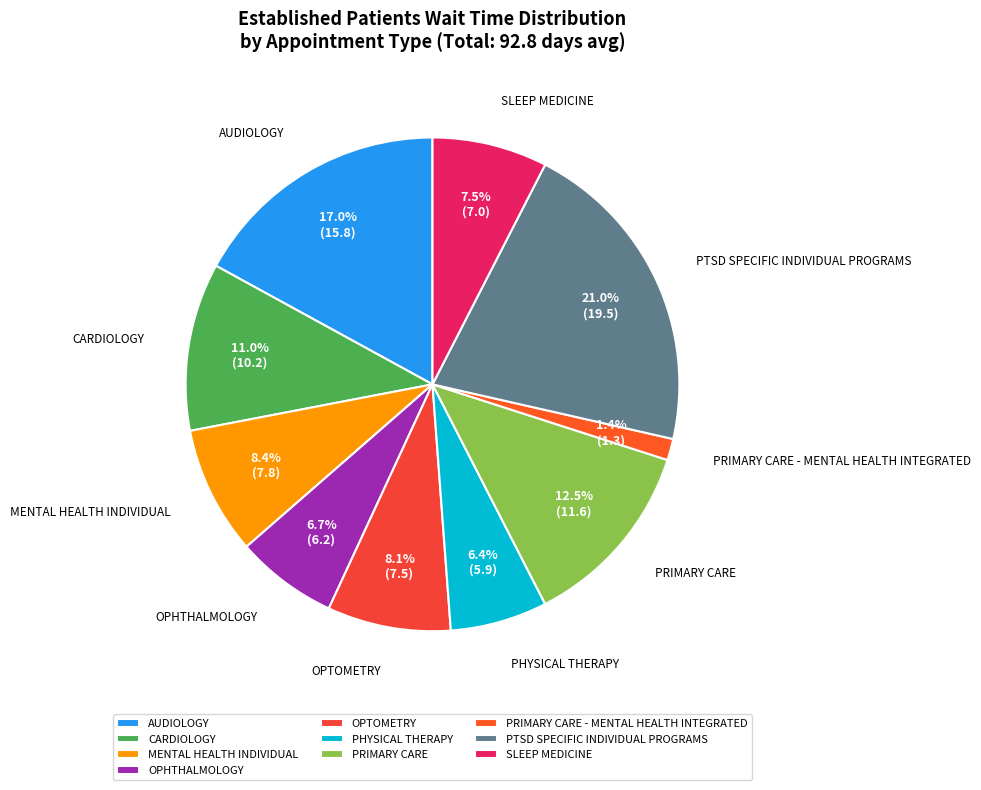

To the nearest percent, what is the difference between the largest and smallest slice percentages?

20%